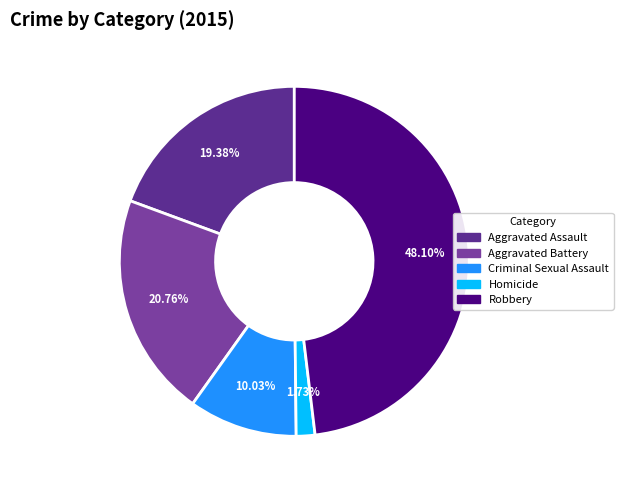

To the nearest percent, what is the combined percentage of Aggravated Battery and Aggravated Assault?

40%